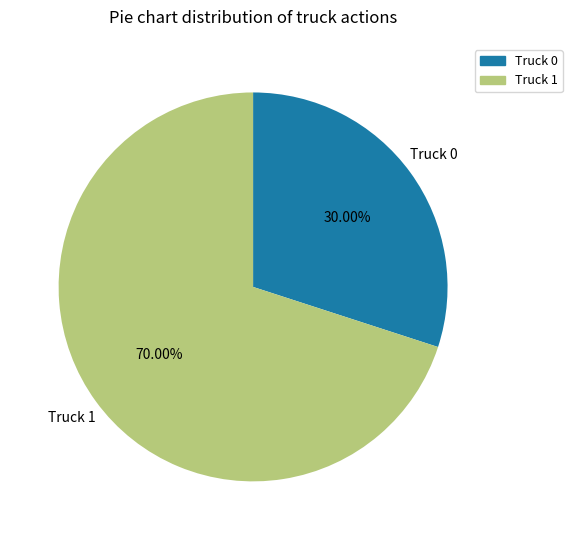

What is the largest slice in the pie chart?

Truck 1